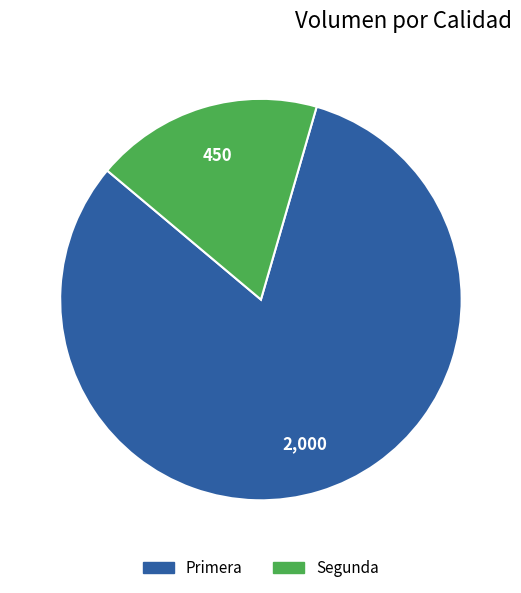

True or false: Primera accounts for 87% of the total.

False